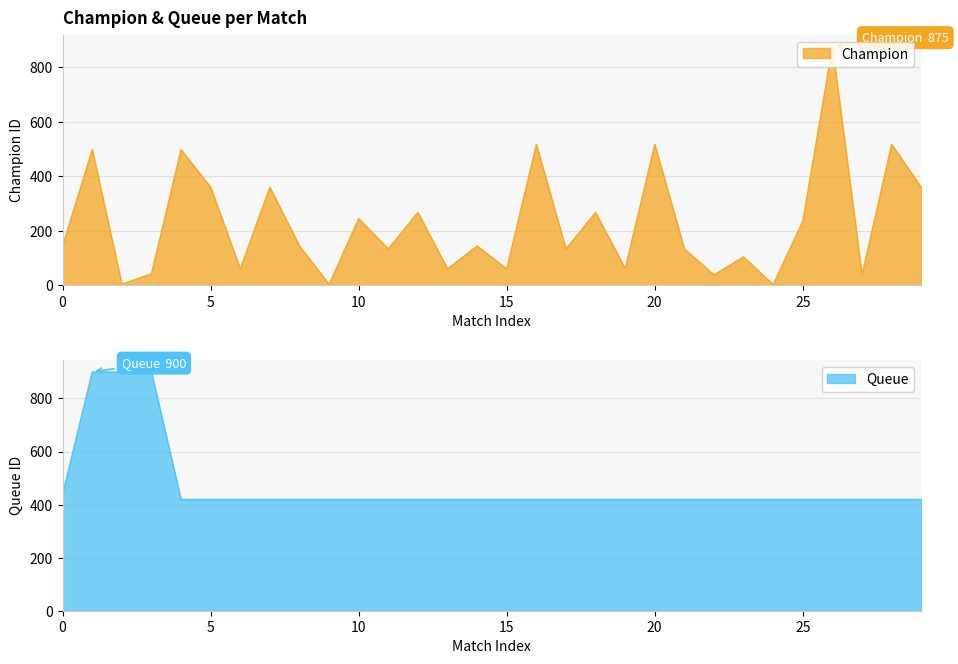

The value of queue at 9 is 420. True or false?

True